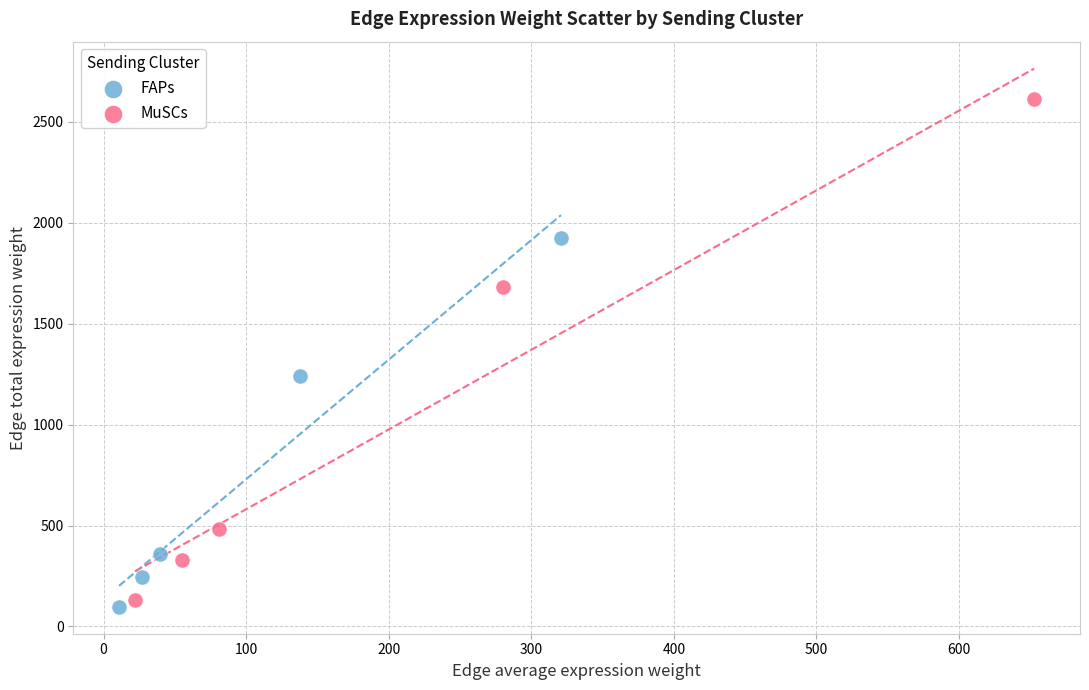

Which series contains the lowest Y value?

FAPs